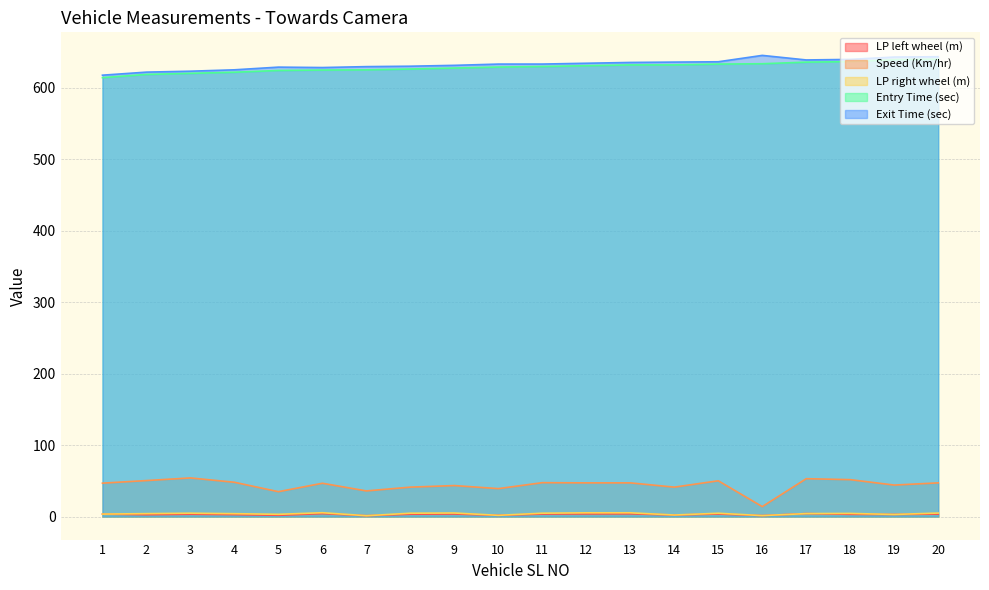

How many categories are shown in the chart?

20